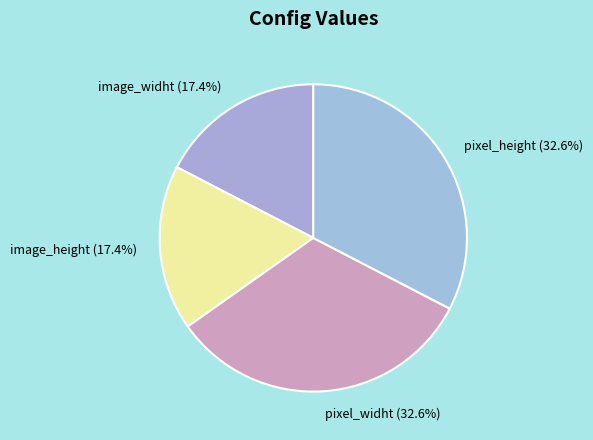

To the nearest percent, what portion does image_height represent?

17%